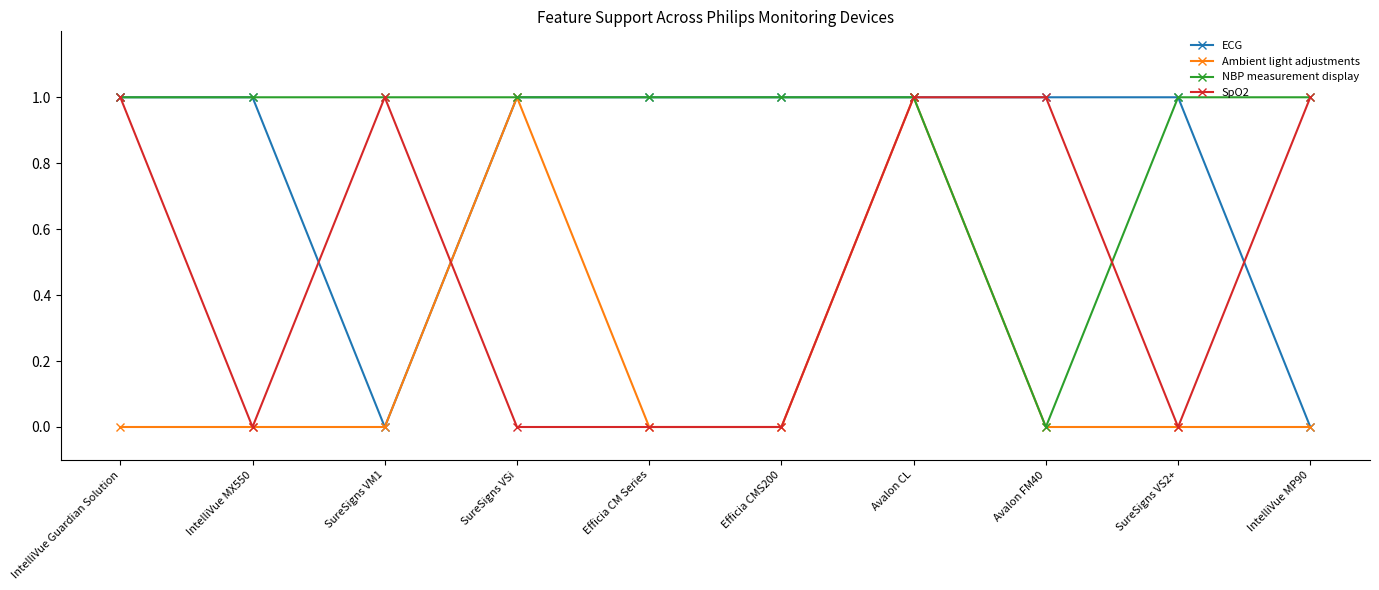

Is the value of NBP measurement display at IntelliVue MP90 greater than the value of Ambient light adjustments at IntelliVue MX550?

Yes